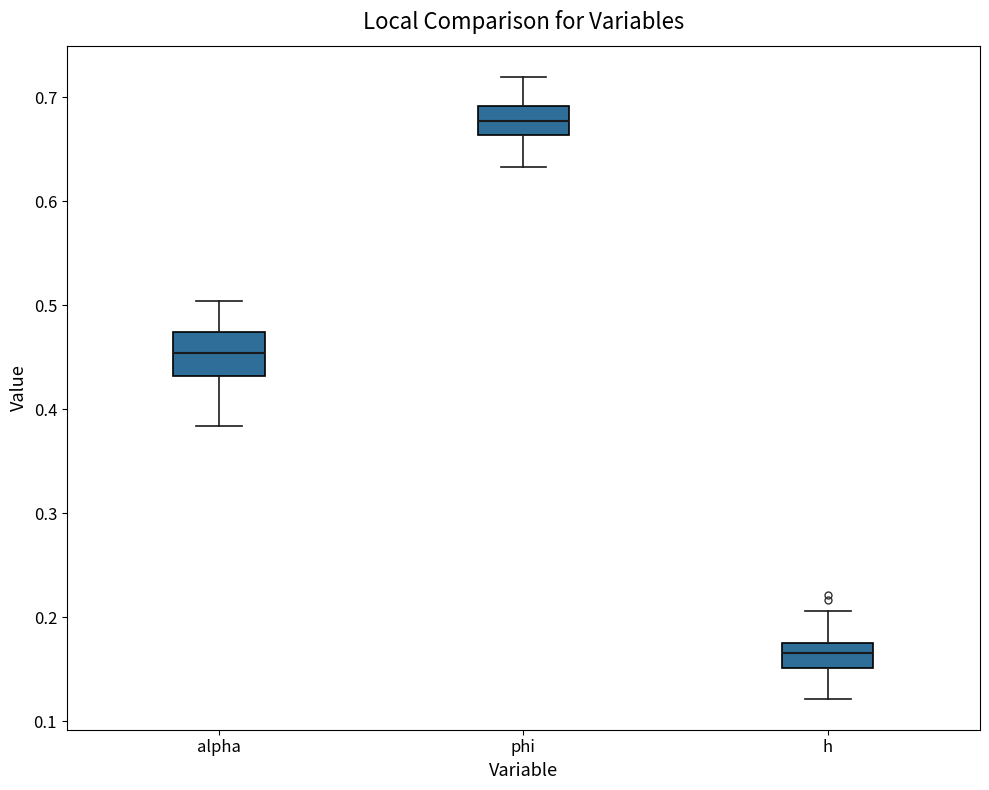

Reading left to right, read every box against the y-axis: the position of its median line, the range the box covers, and the ends of its whiskers. The values are not printed on the chart, so give them approximately, as read against the axis.

alpha: median 0.45, box 0.43 to 0.47, whiskers 0.38 to 0.50
phi: median 0.68, box 0.66 to 0.69, whiskers 0.63 to 0.72
h: median 0.17, box 0.15 to 0.18, whiskers 0.12 to 0.21